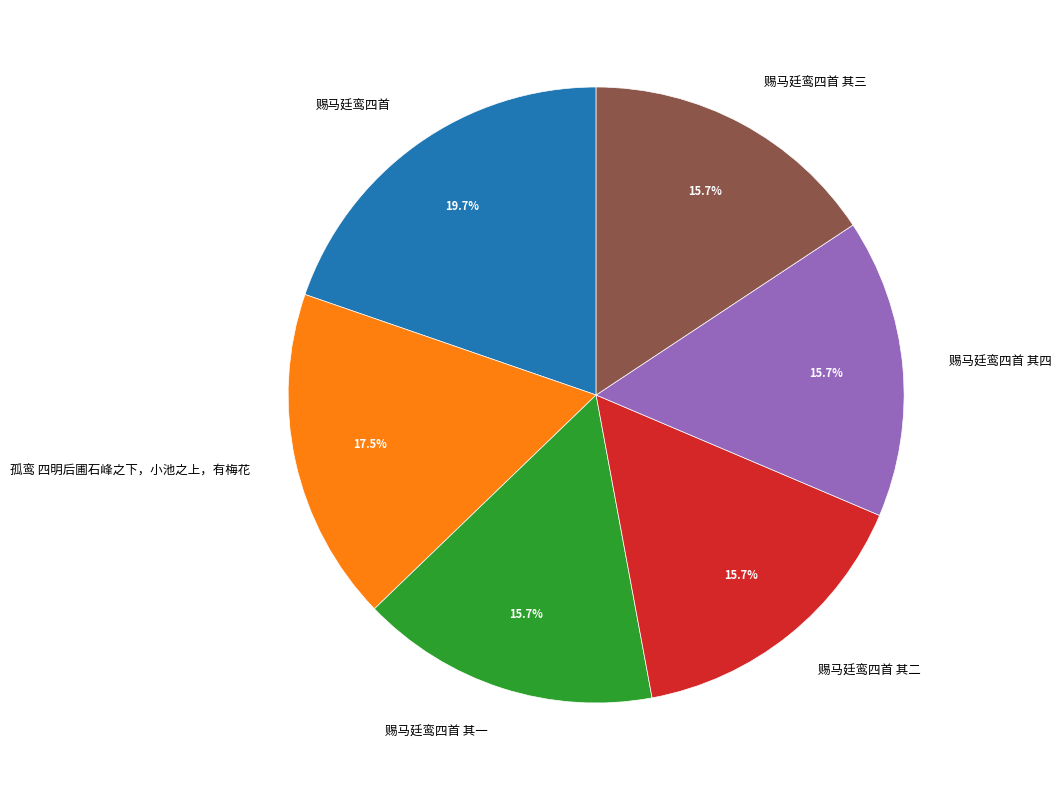

What percentage is the 赐马廷鸾四首 其二 slice, to the nearest percent?

16%